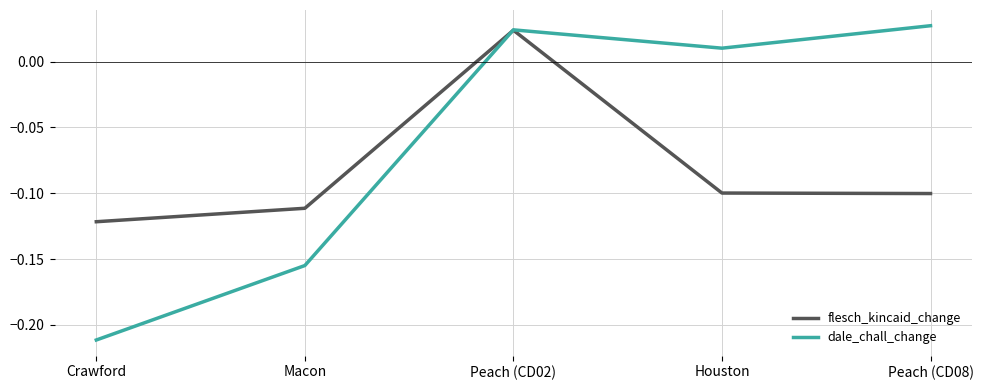

In dale_chall_change, how many points are higher than both neighbors (excluding endpoints)?

1